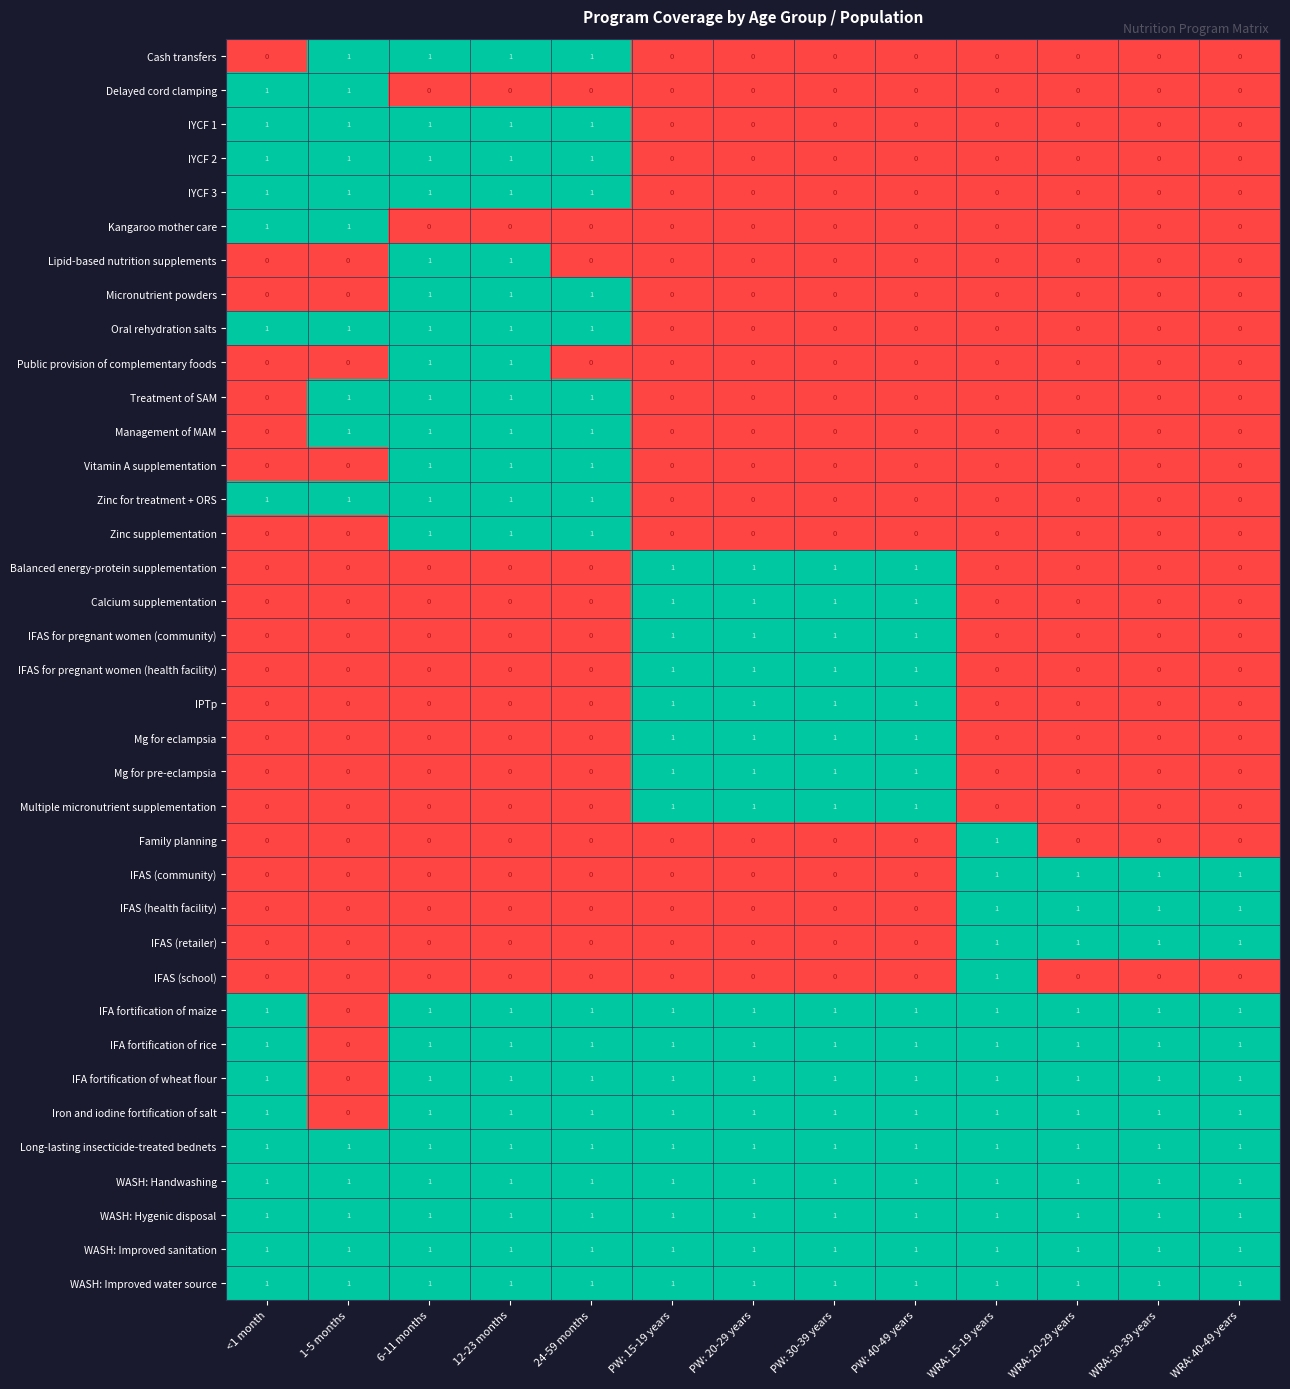

At how many categories does at least one series exceed 0?

13